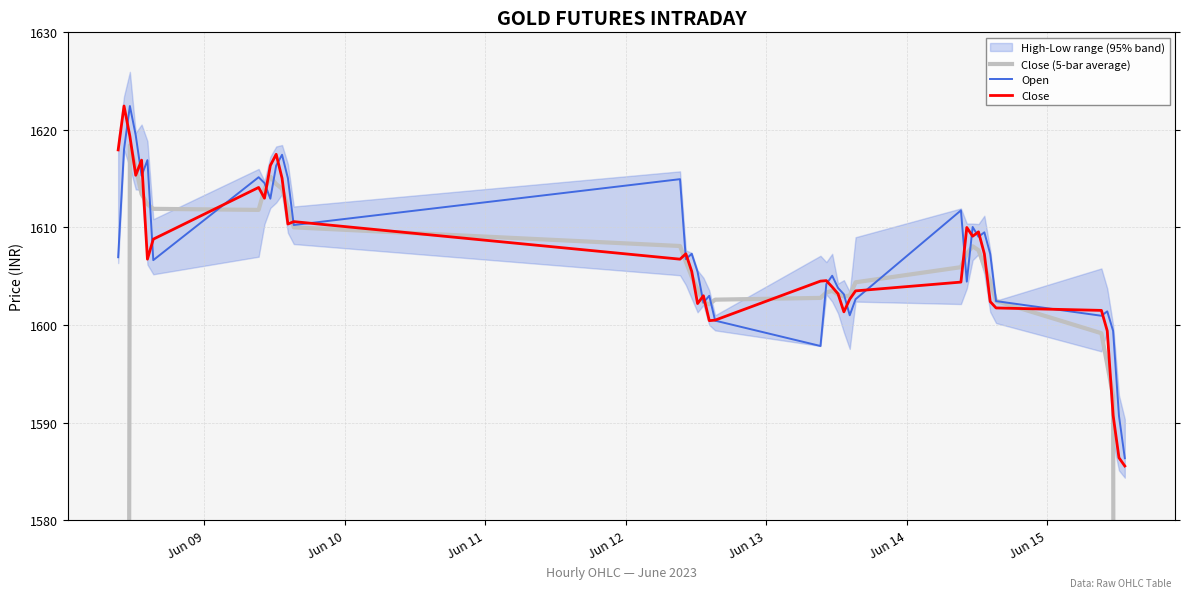

What is the difference between the maximum and minimum values in the Close (5-bar average) series?

665.9